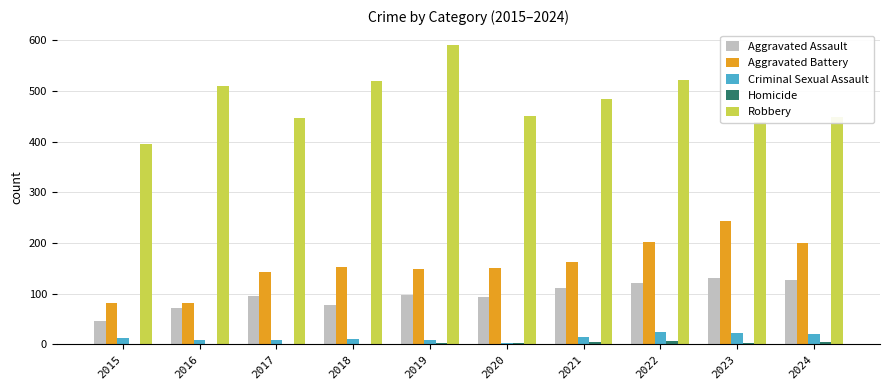

Which series changed the most between 2015 and 2017?

Aggravated Battery